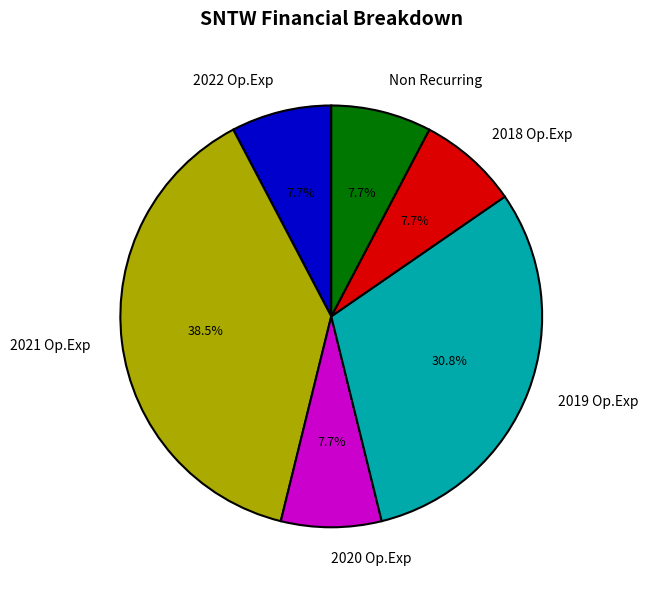

Which slice is the largest?

2021 Op.Exp